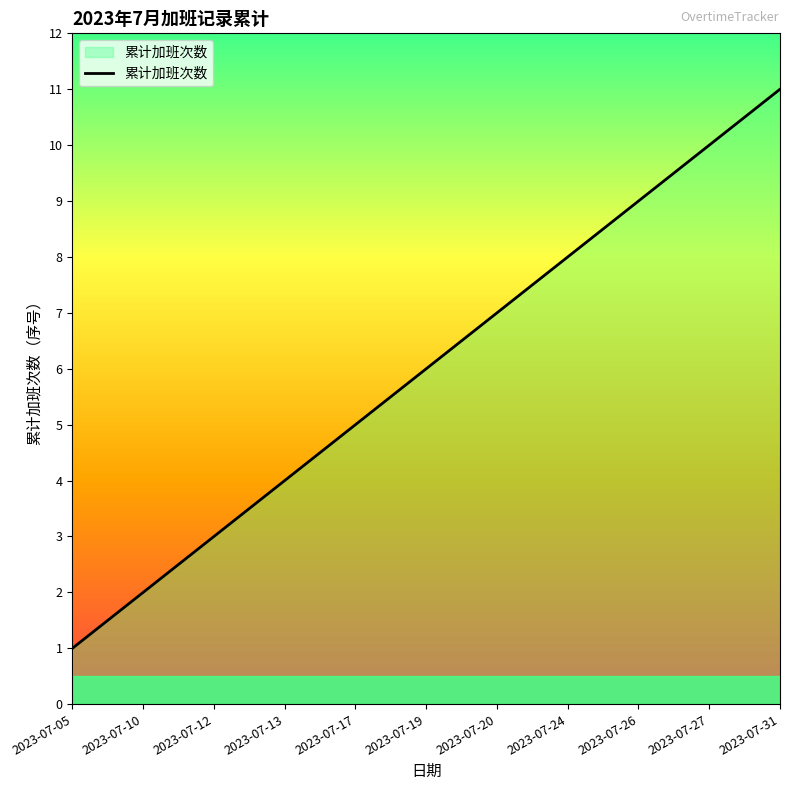

Reading left to right, list all the values displayed in this chart.

1	2	3	4	5	6	7	8	9	10	11